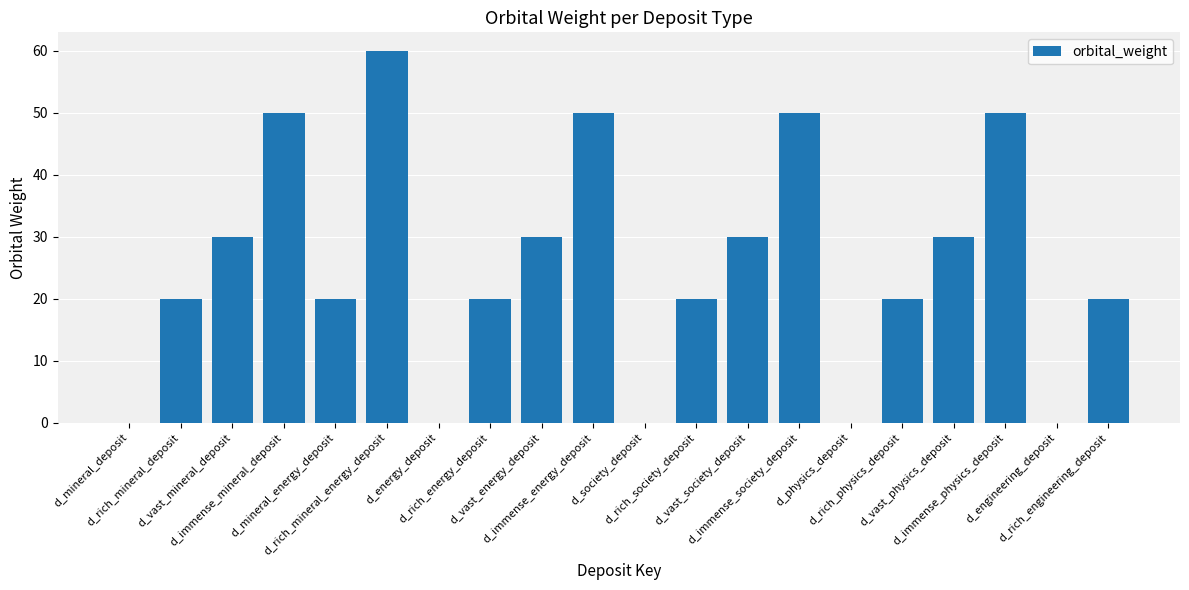

True or false: the data shows 20 at d_mineral_energy_deposit.

True